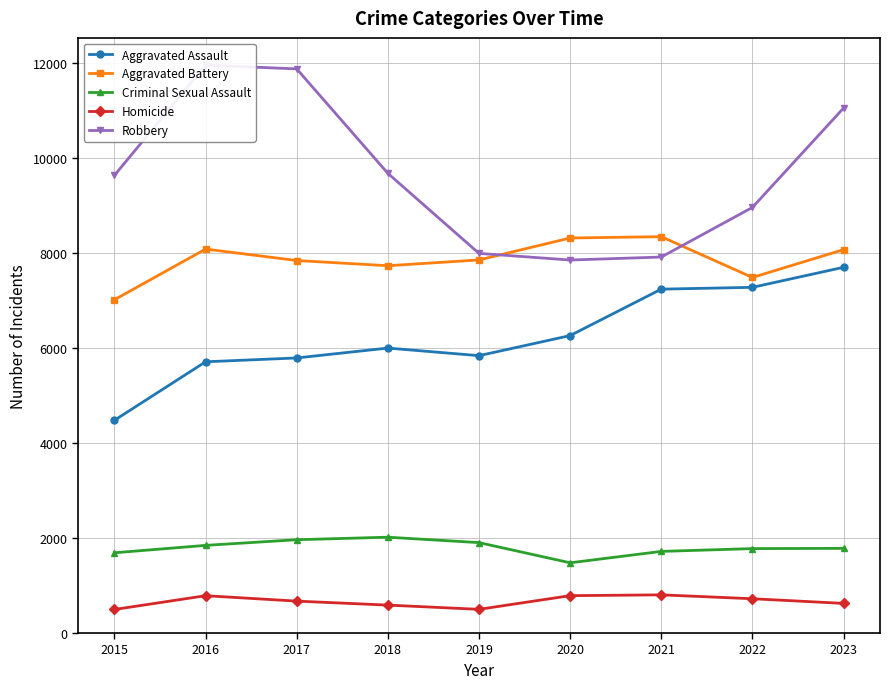

In Robbery, how many points are lower than both neighbors (excluding endpoints)?

1